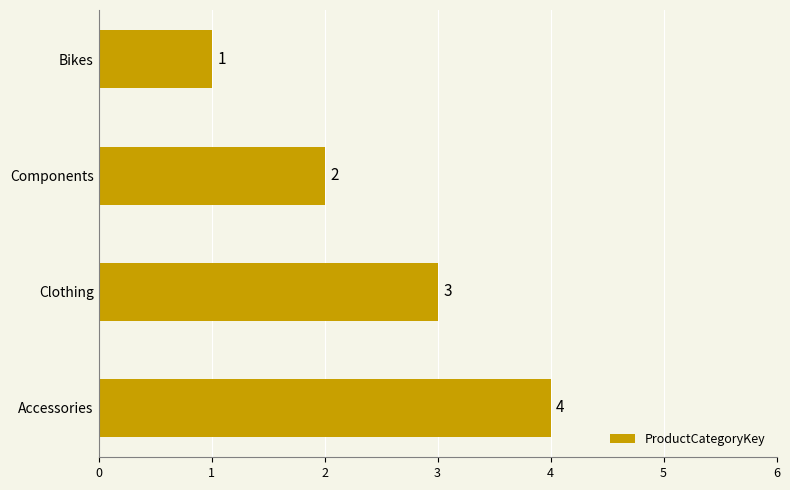

Rank the categories by value from lowest to highest.

Bikes, Components, Clothing, Accessories